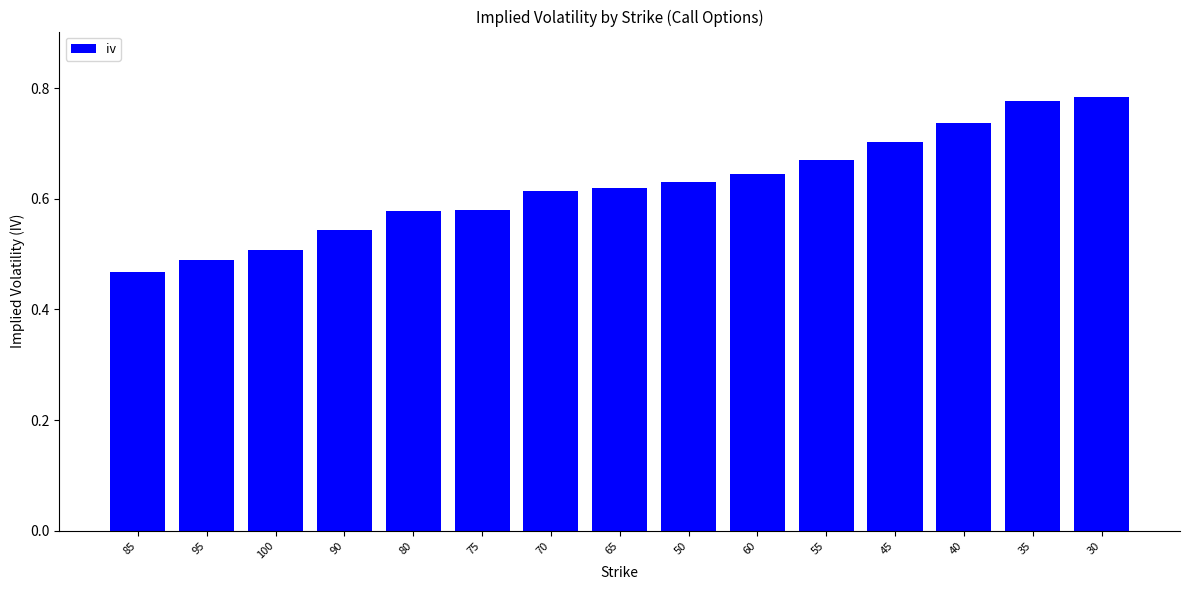

Is it true that the value at 65 is 0.4?

False